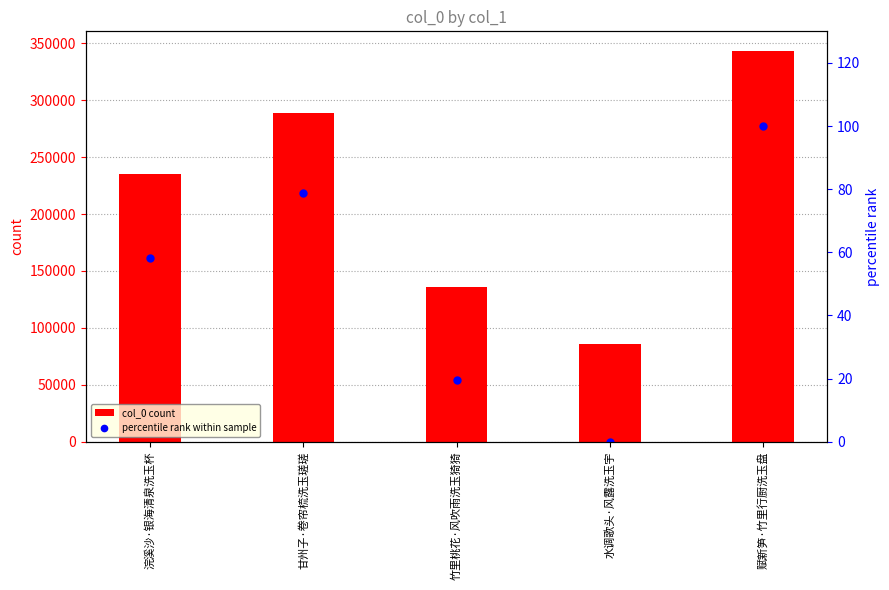

Does the chart contain stacked bars?

No